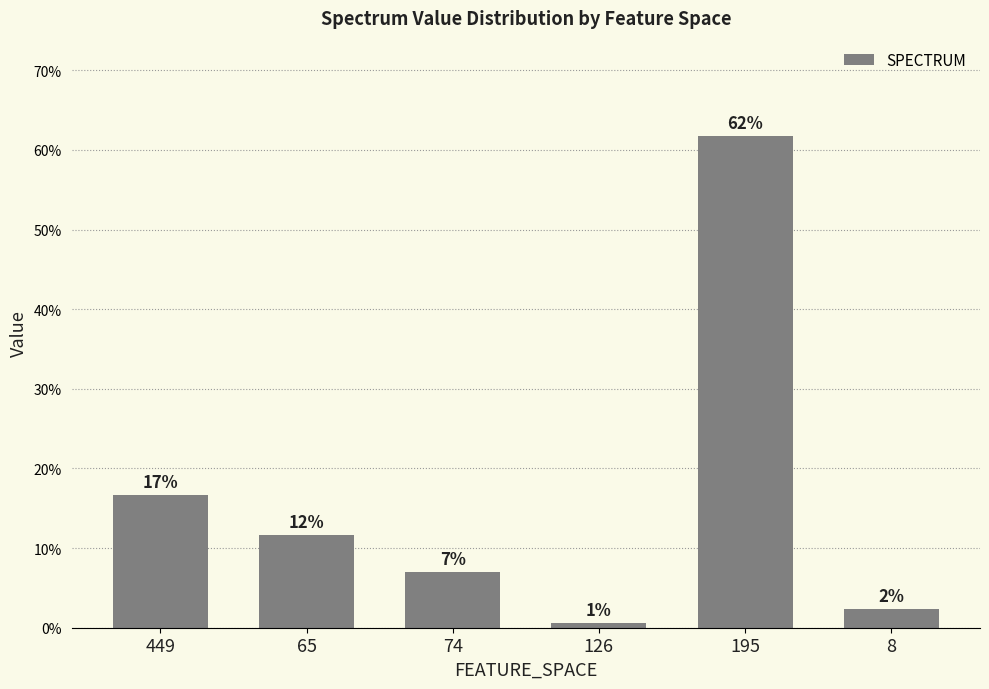

List the labels in order of value, largest first.

195, 449, 65, 74, 8, 126